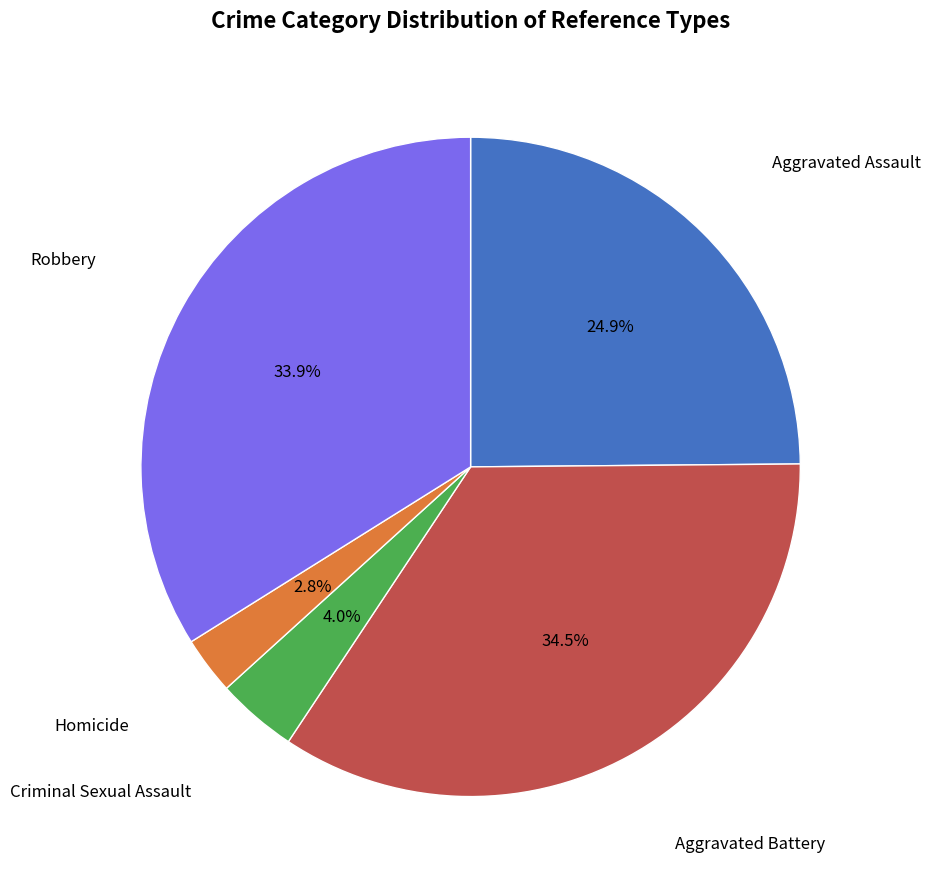

Is there any slice that represents more than half of the pie?

No